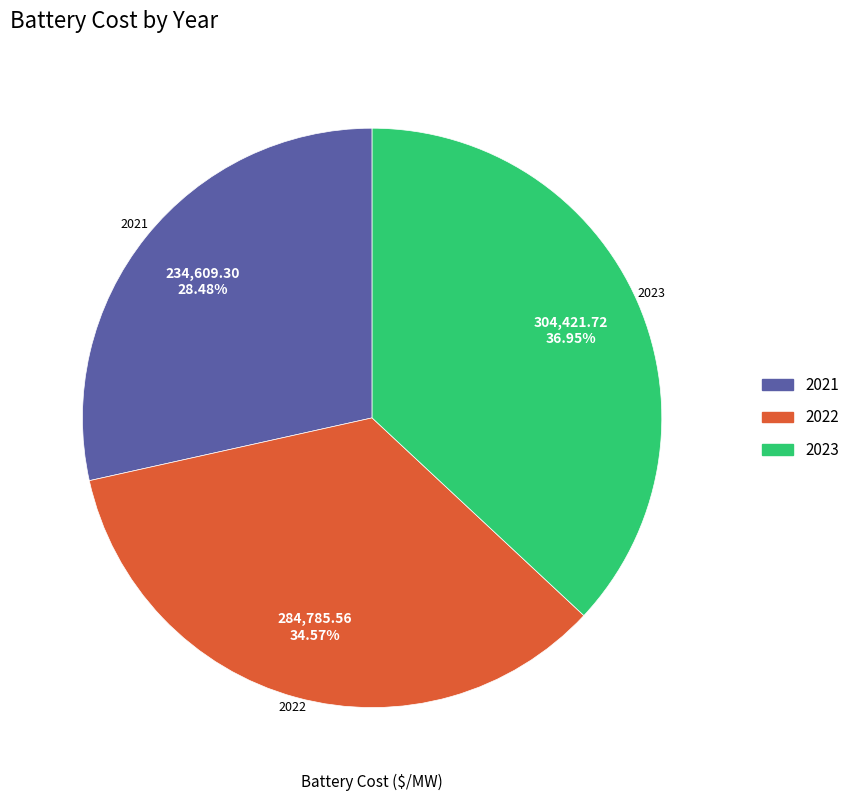

Which slice is the largest?

2023